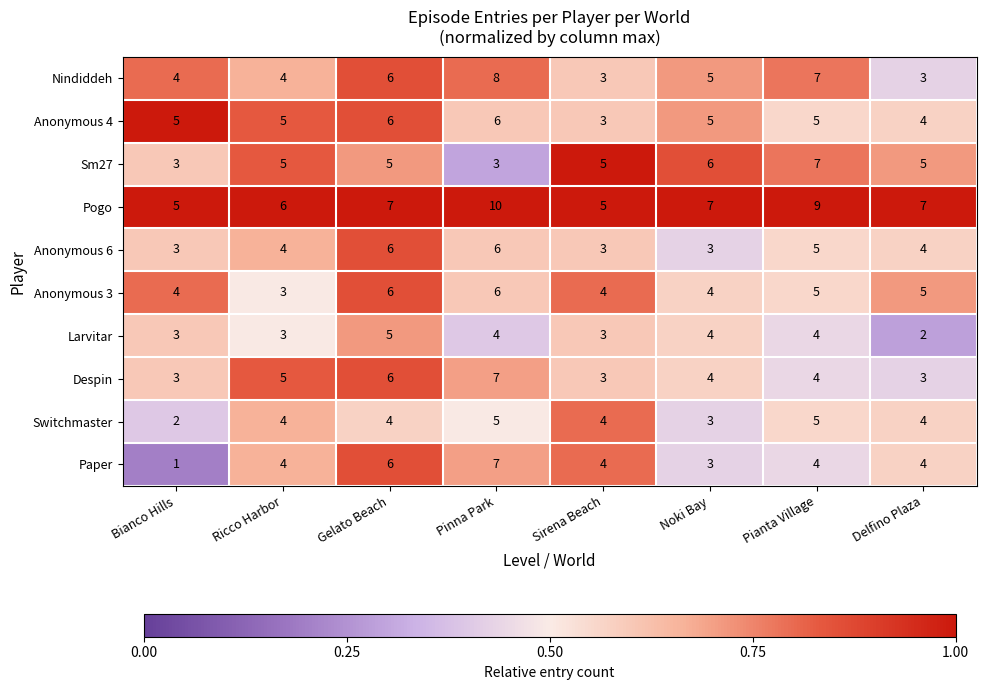

Is it true that Anonymous 6 equals 3 at Sirena Beach?

True